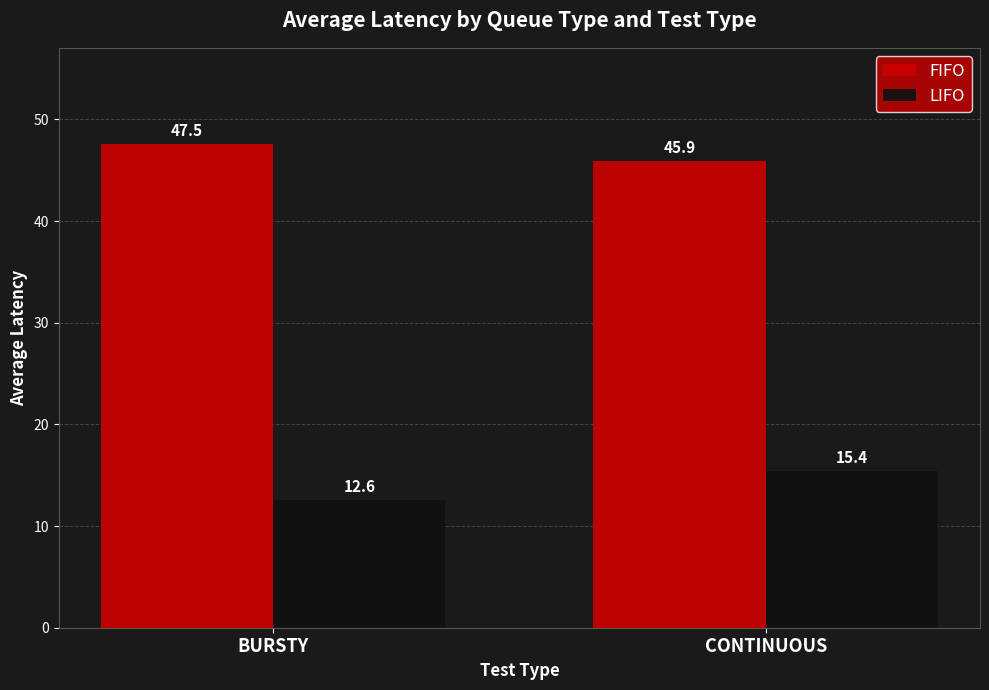

Reading right to left, extract all data points from this chart.

FIFO: CONTINUOUS=45.9	BURSTY=47.5
LIFO: CONTINUOUS=15.4	BURSTY=12.6